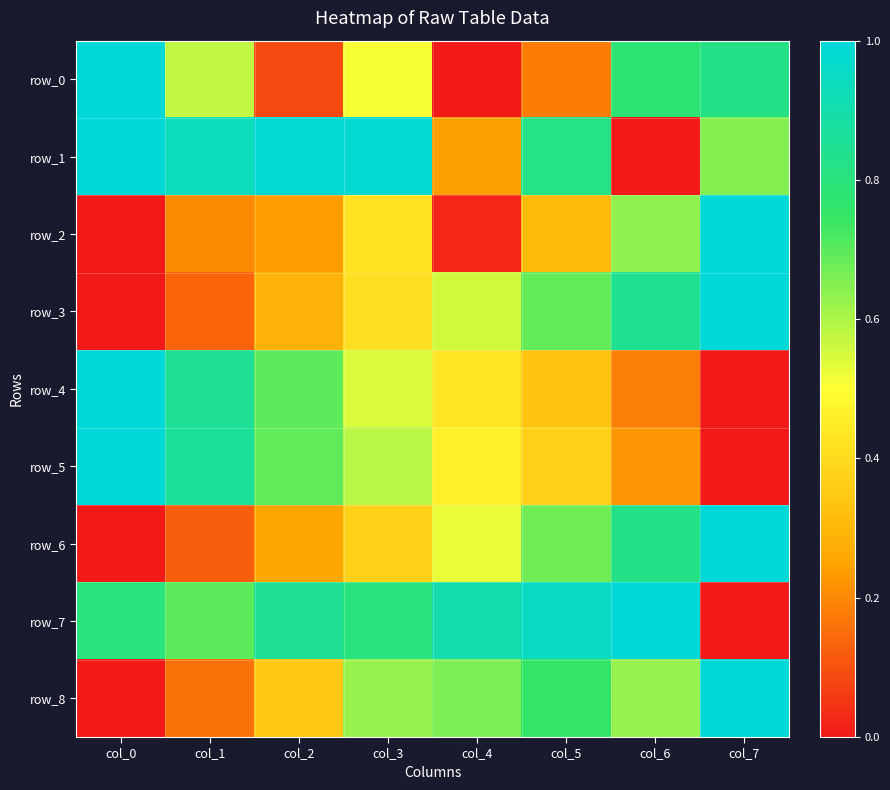

At how many categories does at least one series exceed 0?

8